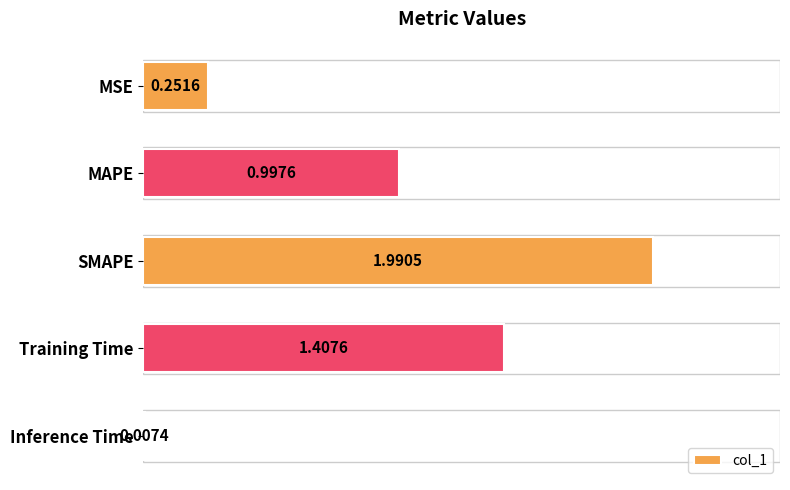

What is the sum of all values?

4.7